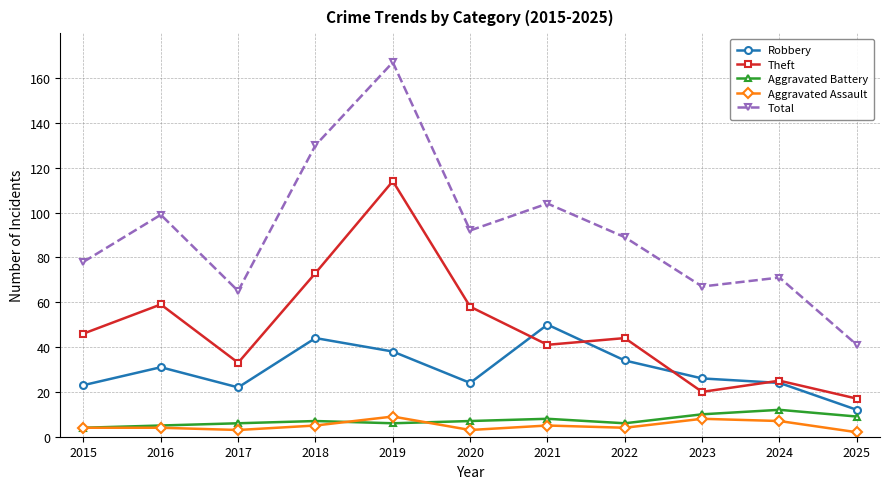

Count the number of data series in this chart.

5